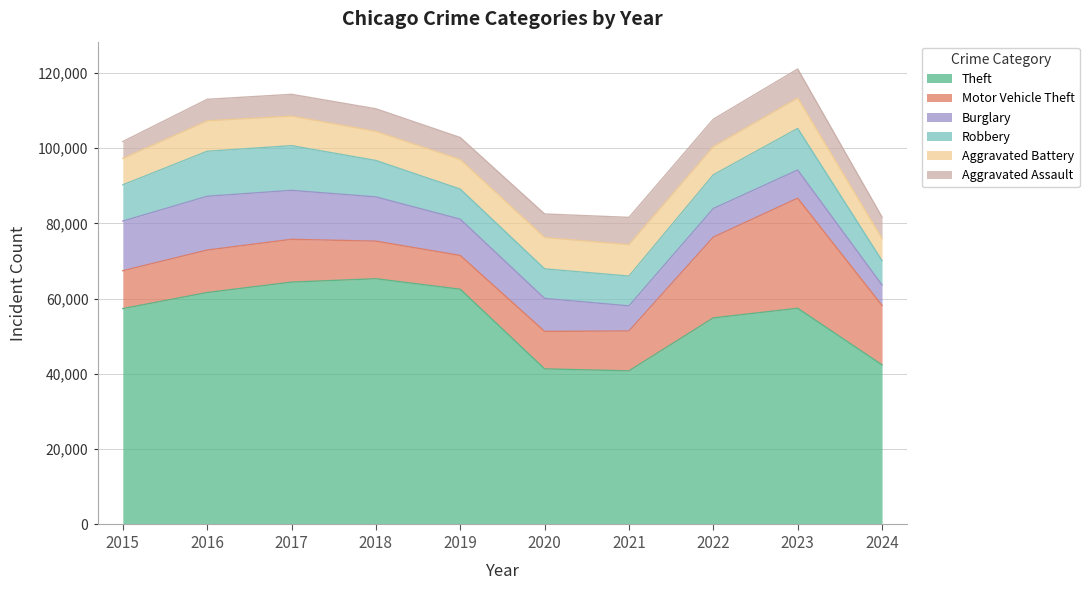

What is the highest value of the Robbery series?

11960